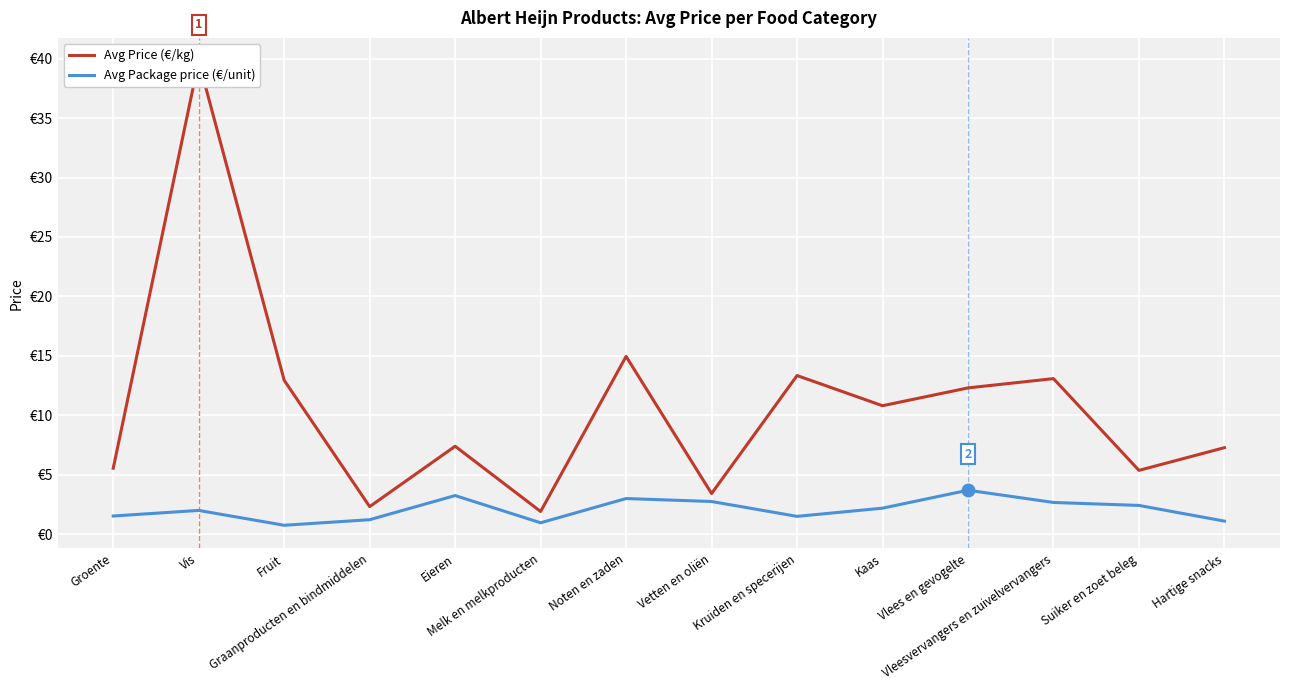

What is the difference between the Avg Price (€/kg) values at Suiker en zoet beleg and Kaas?

5.4